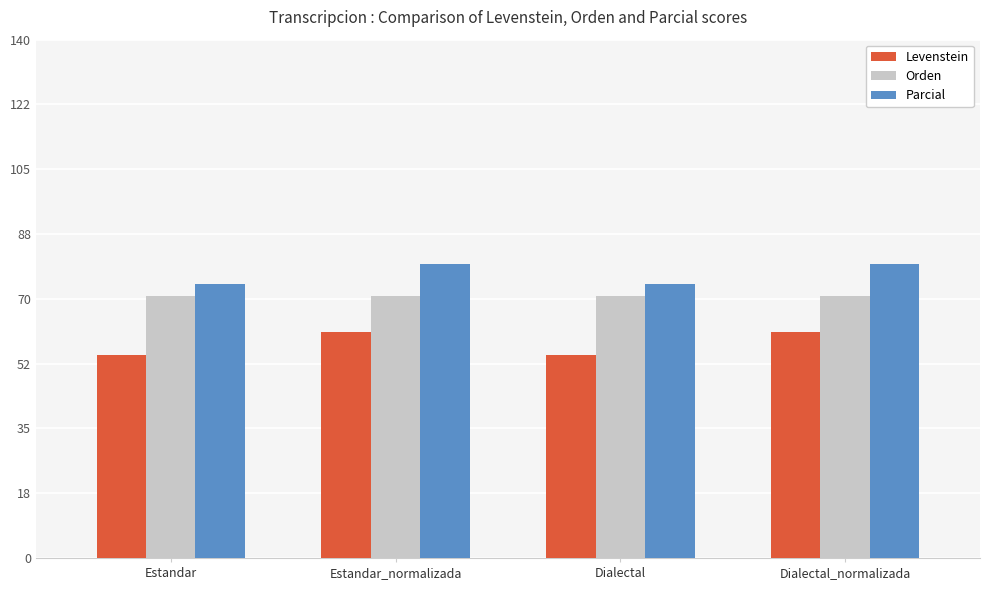

Which series has the widest spread of values?

Levenstein